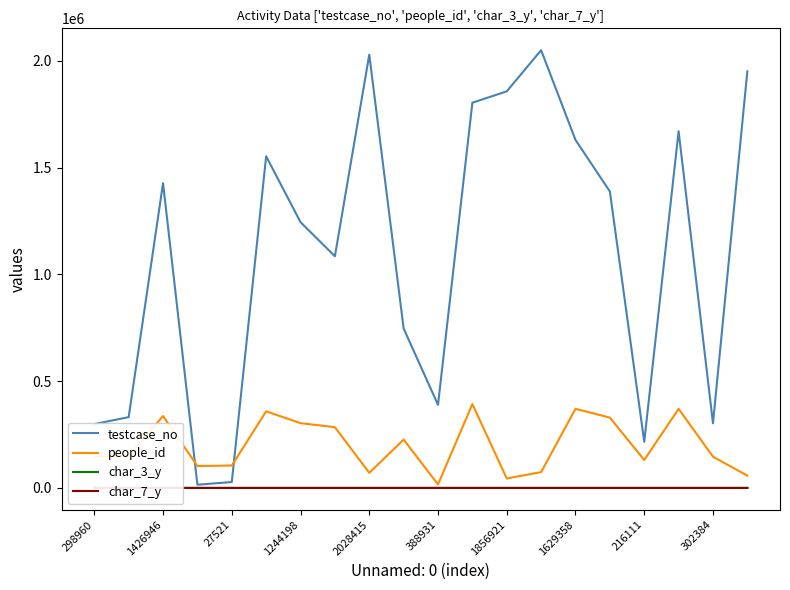

True or false: testcase_no and char_7_y intersect in this chart.

False